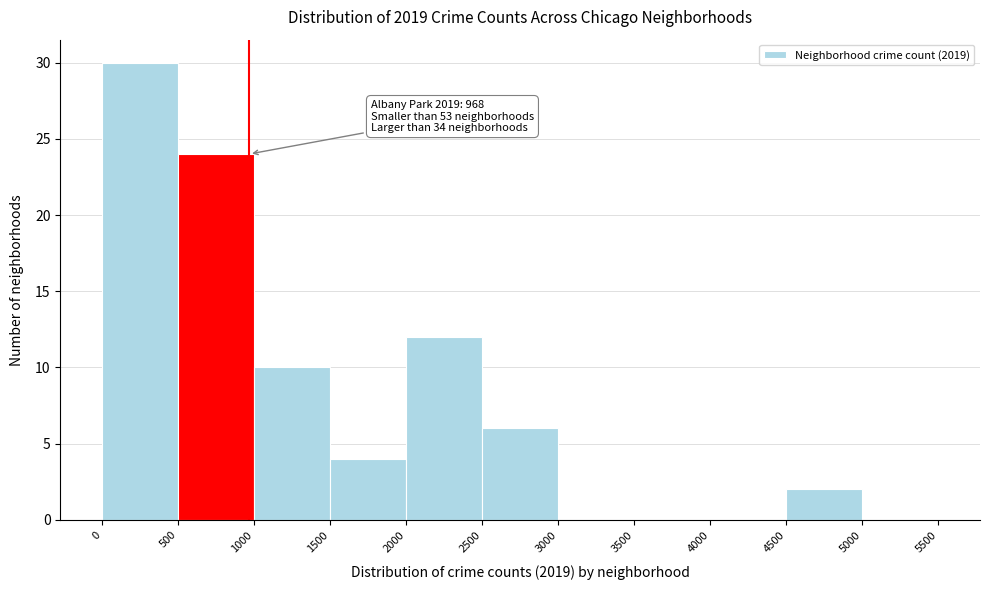

Which range on the x-axis has the tallest bar?

0 to 500